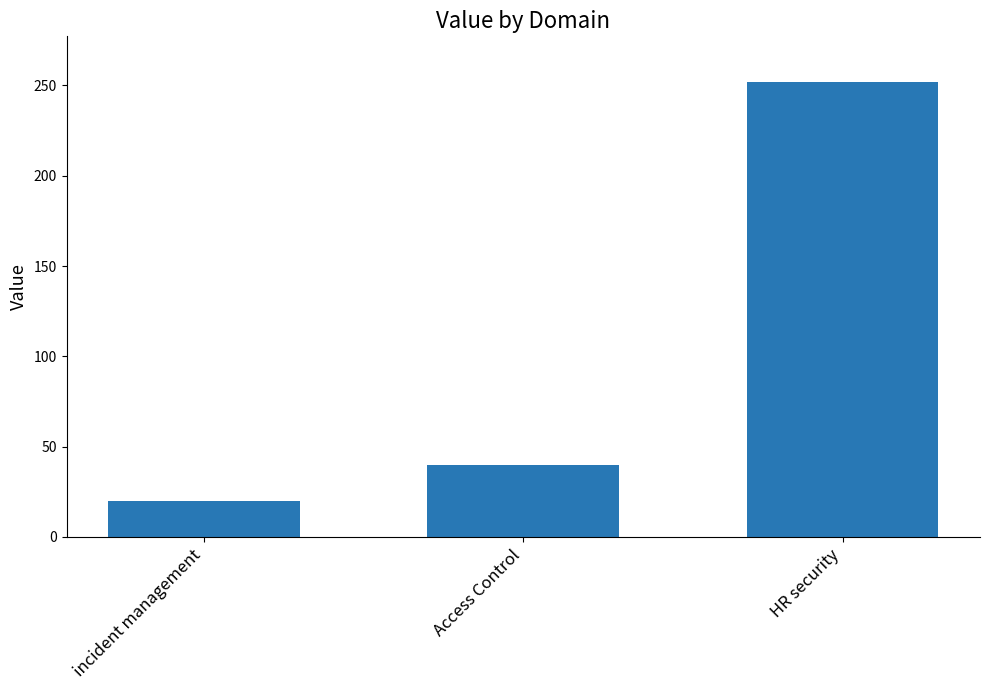

What is the change in value from Access Control to HR security?

+212